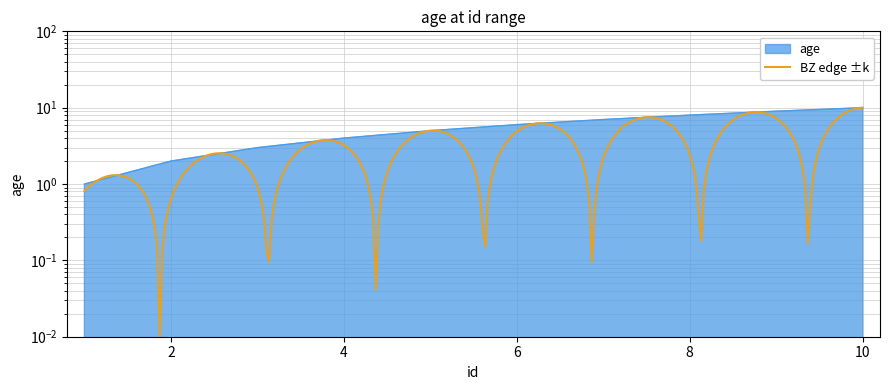

The chart shows a value of 16 at 10. True or false?

False